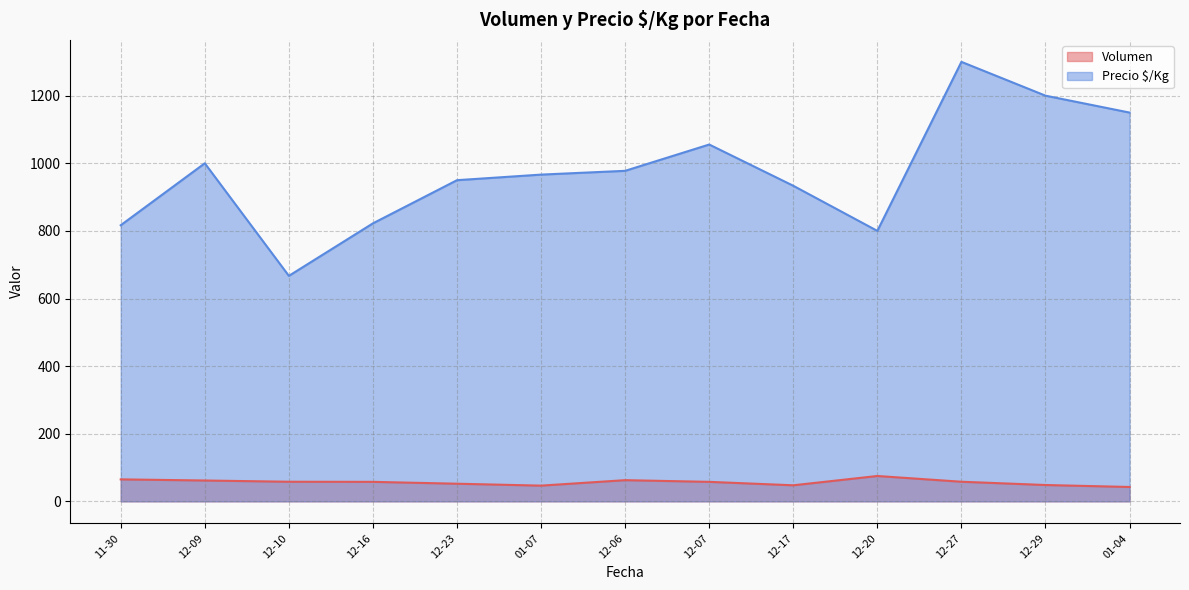

True or false: Precio $/Kg has more than 0 interior local peaks.

True